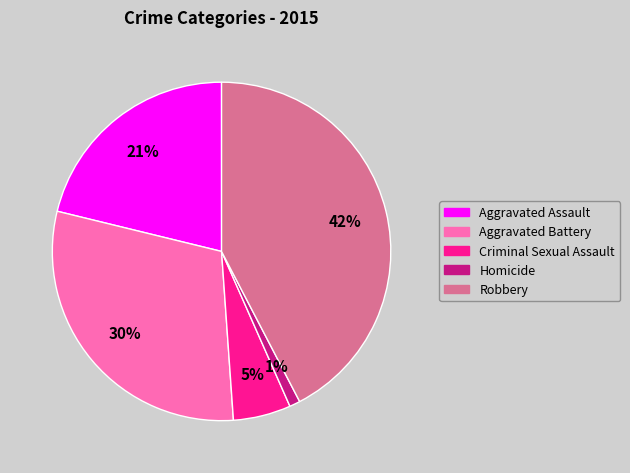

What is the smallest slice in the pie chart?

Homicide